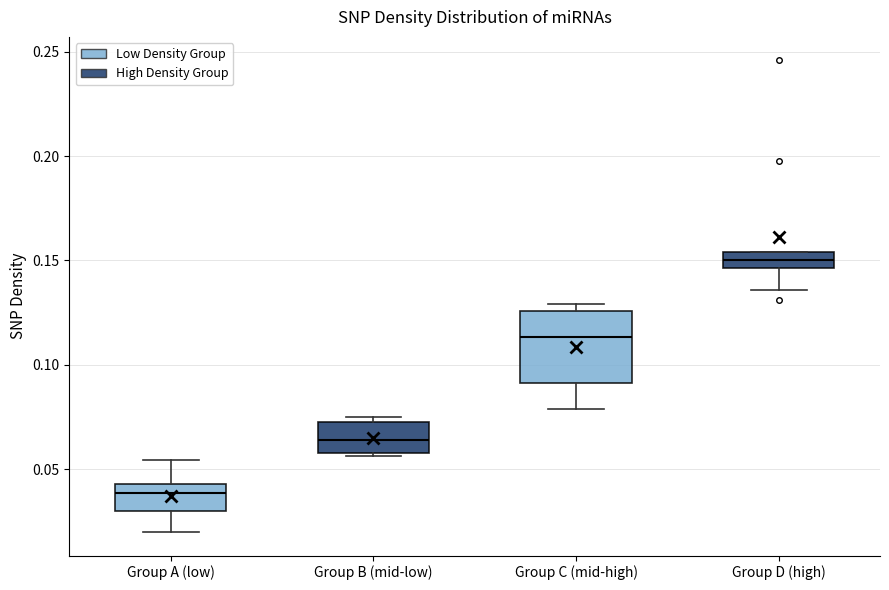

Reading left to right, read every box against the y-axis: the position of its median line, the range the box covers, and the ends of its whiskers. The values are not printed on the chart, so give them approximately, as read against the axis.

Group A (low): median 0.040, box 0.030 to 0.045, whiskers 0.020 to 0.055
Group B (mid-low): median 0.065, box 0.060 to 0.075, whiskers 0.055 to 0.075 (just above the box's upper edge)
Group C (mid-high): median 0.115, box 0.090 to 0.125, whiskers 0.080 to 0.130
Group D (high): median 0.150, box 0.145 to 0.155, whiskers 0.135 to 0.155